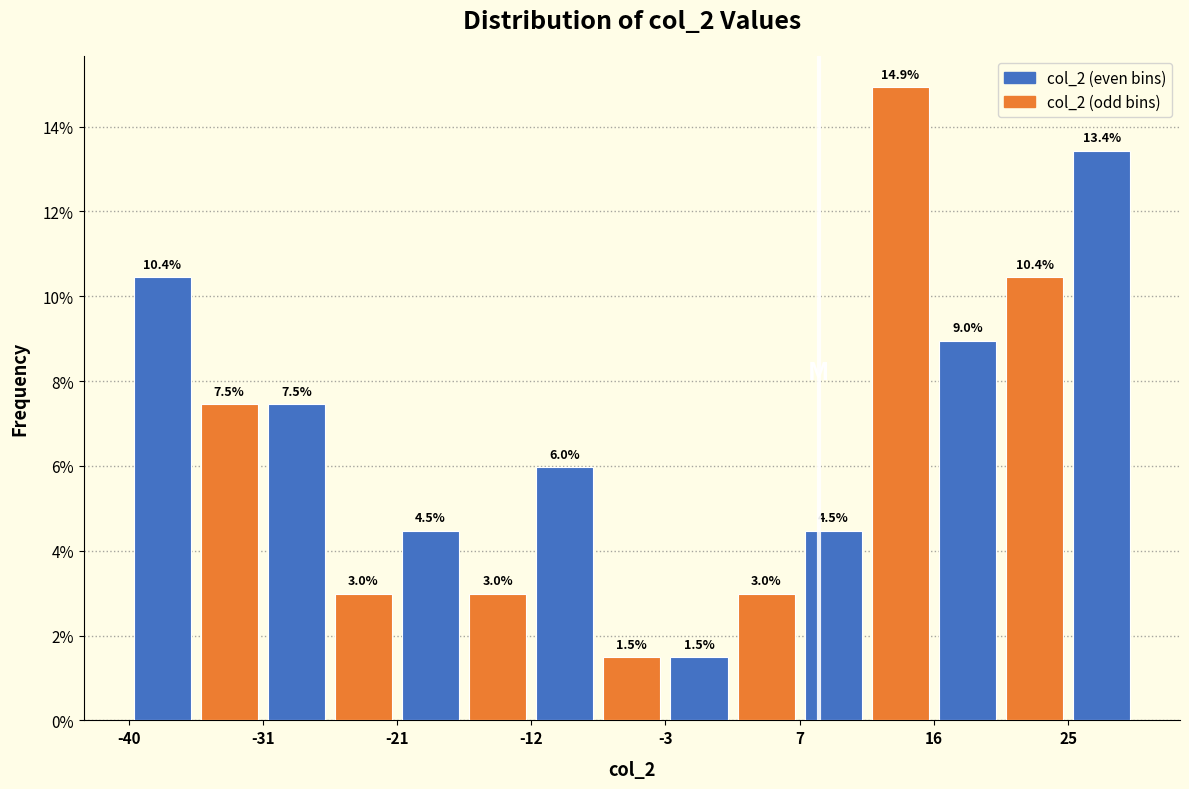

How tall is the bar that spans 7 to 11 on the x-axis? The bar edges are not printed on the chart, so give them approximately, as read against the axis.

4.5